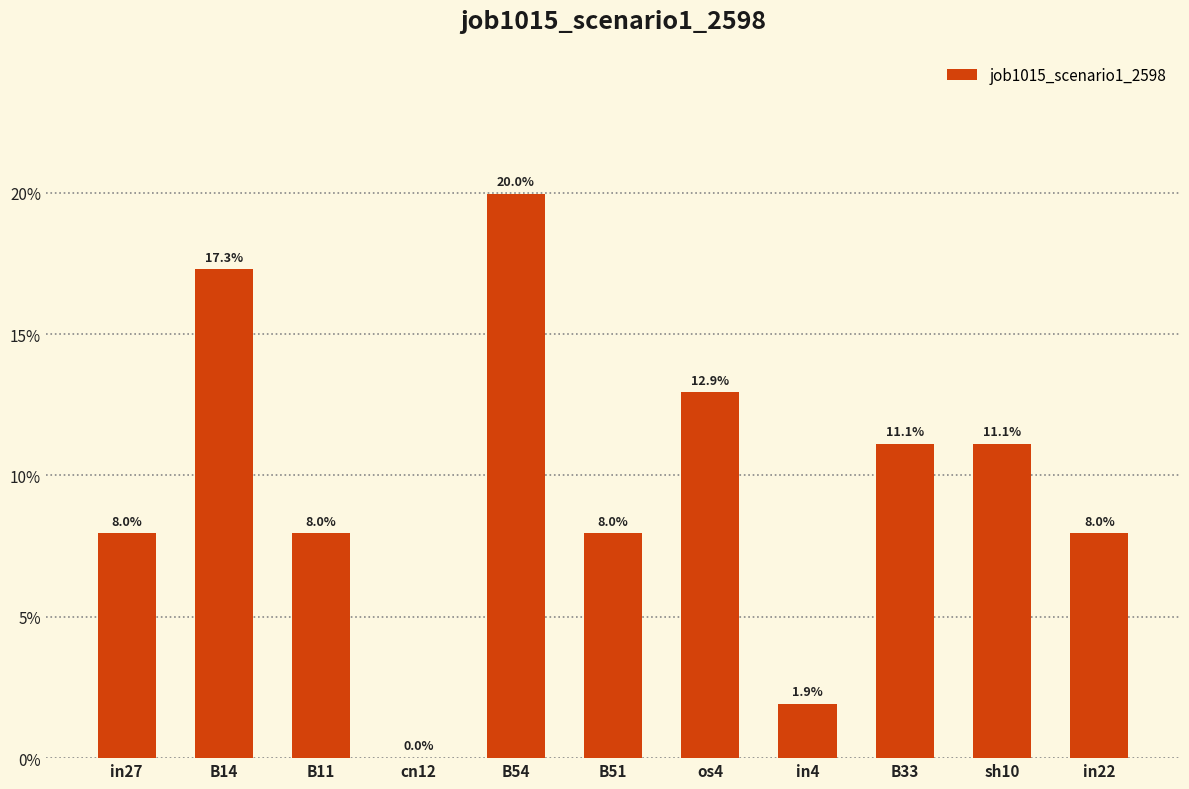

How many bars are there in total?

11